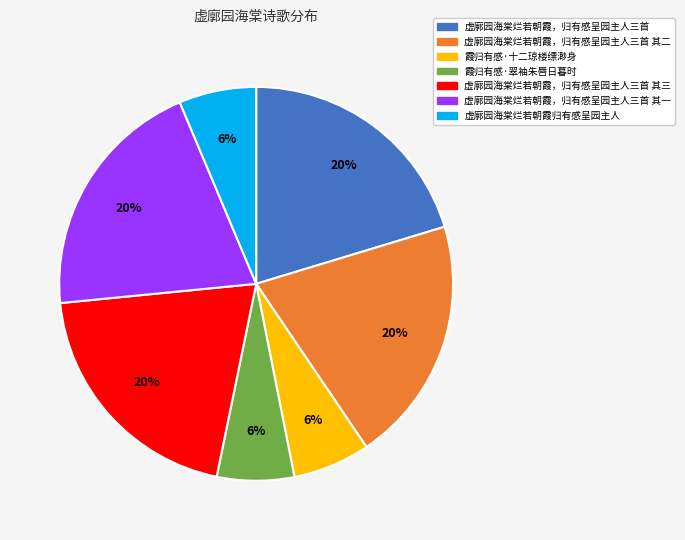

Count the number of slices in the pie.

7